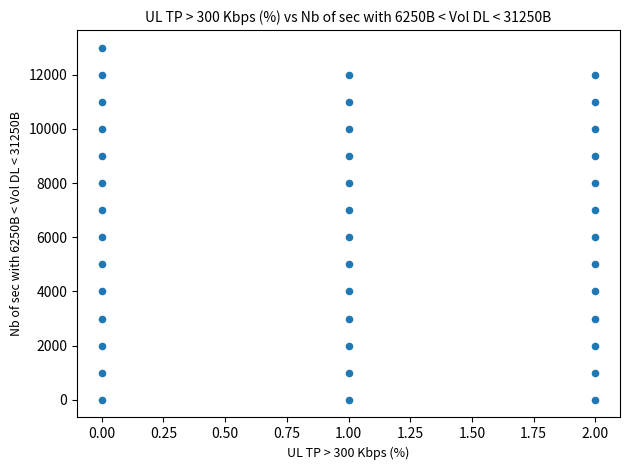

What is the range of Y values (max minus min)?

13000